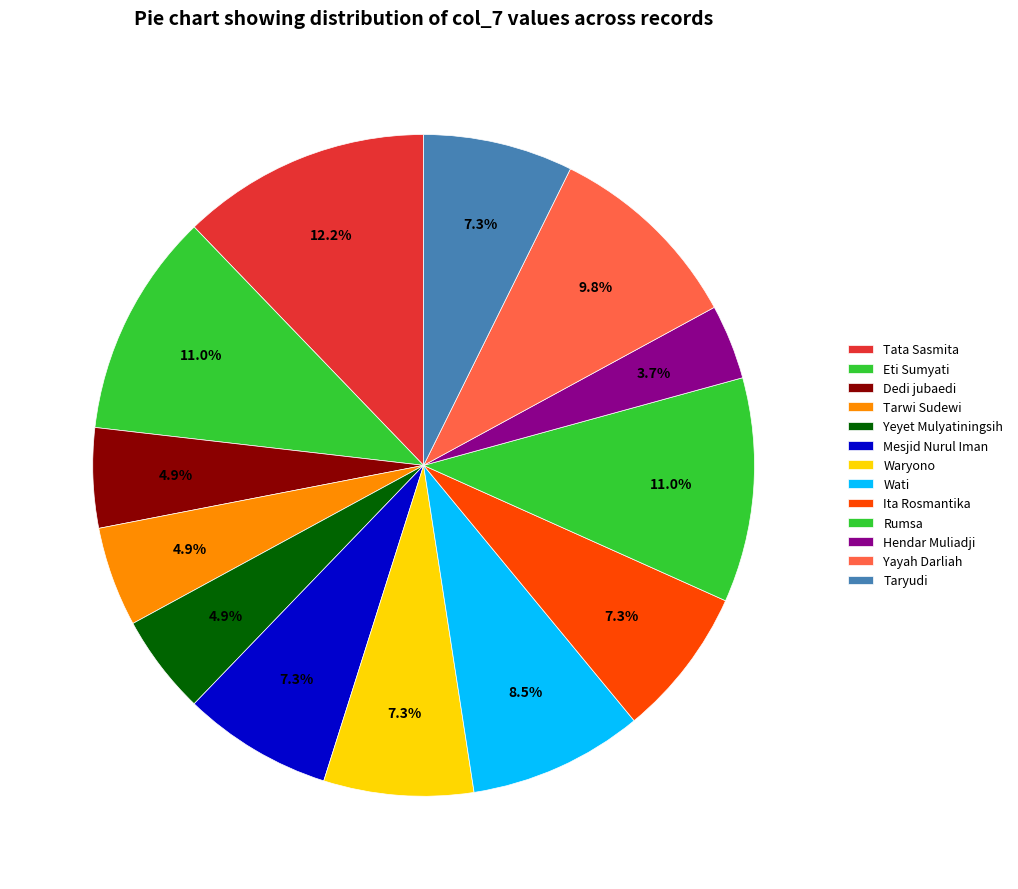

To the nearest percent, what is the difference between the largest and smallest slice percentages?

9%